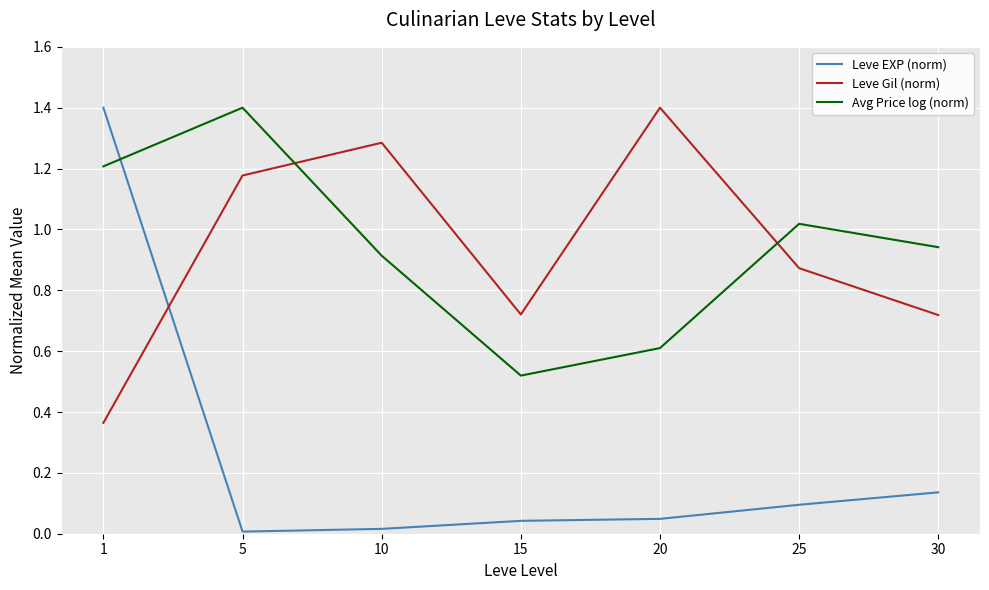

Between 15 and 25, which series saw the biggest shift?

Avg Price log (norm)